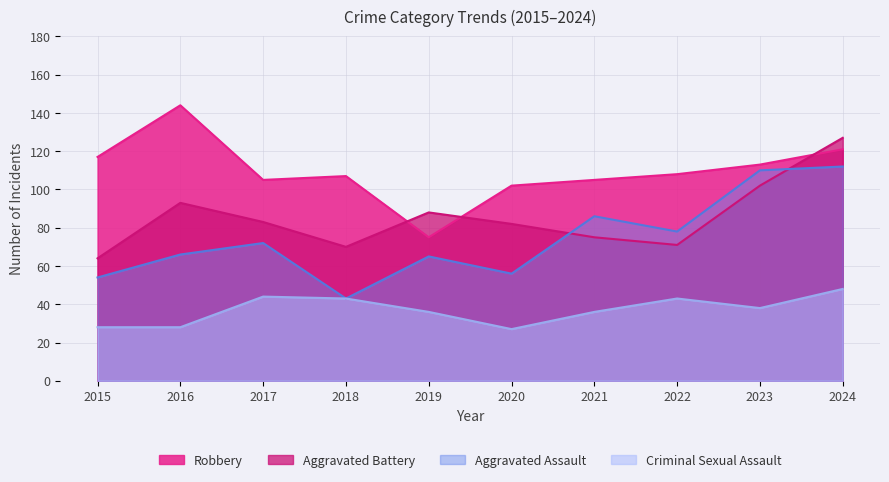

At 2020, list the series in order from largest to smallest.

Robbery, Aggravated Battery, Aggravated Assault, Criminal Sexual Assault